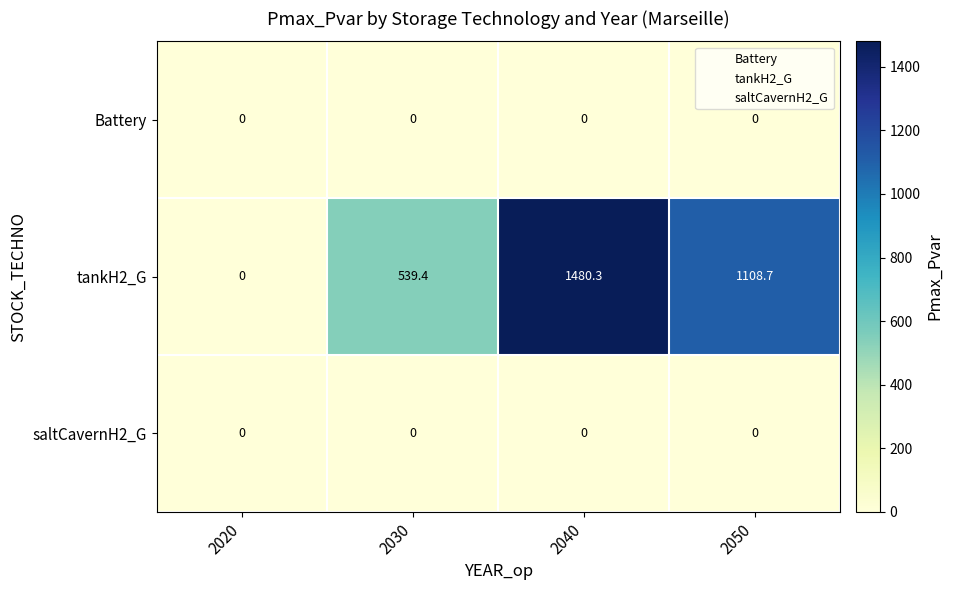

True or false: saltCavernH2_G has a value of 0.0 at 2020.

True